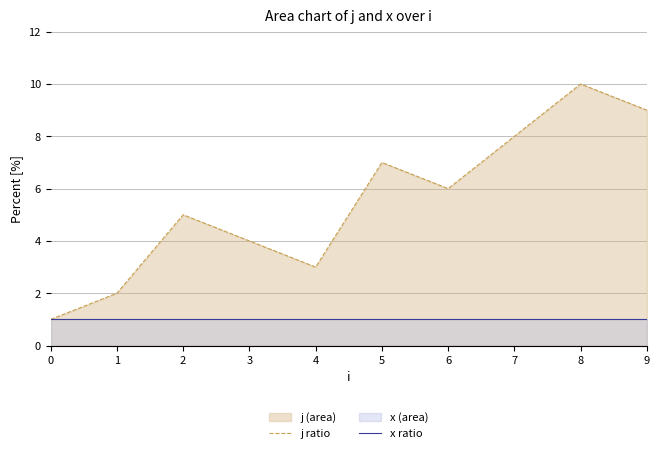

What is the maximum value shown in the chart?

10